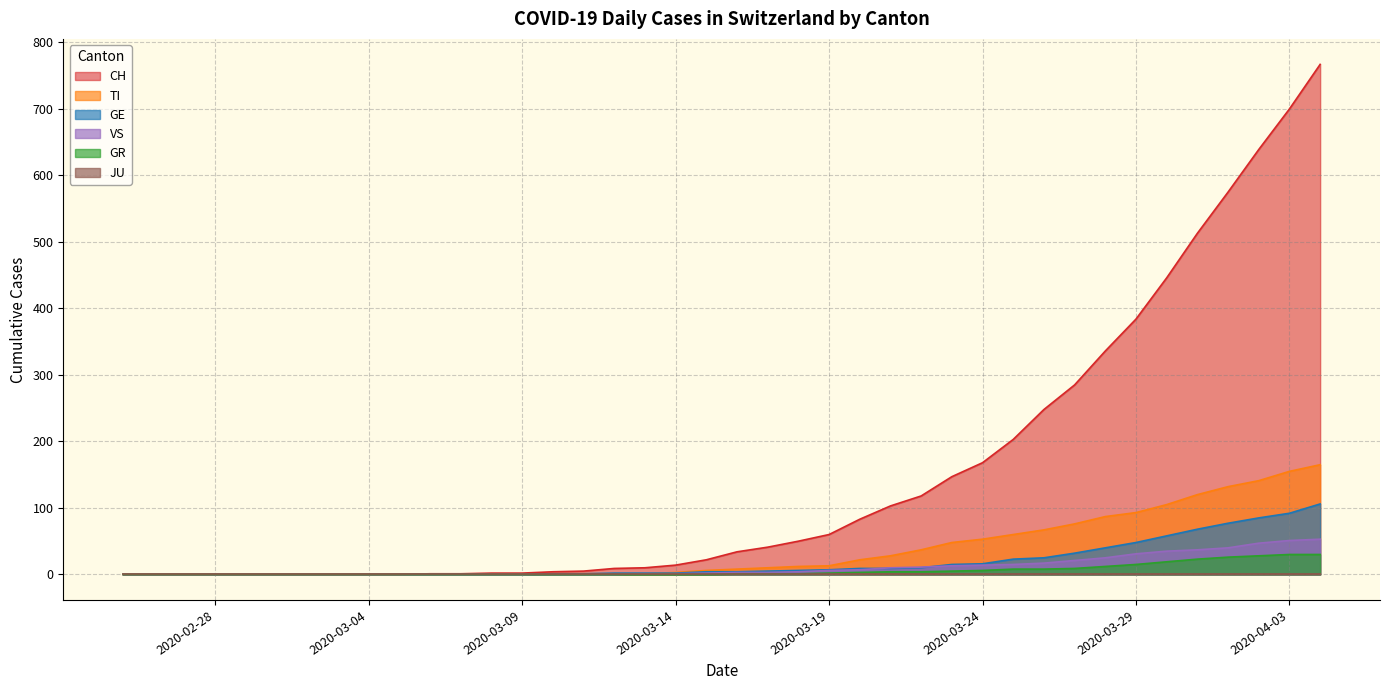

What is the greatest value displayed?

767